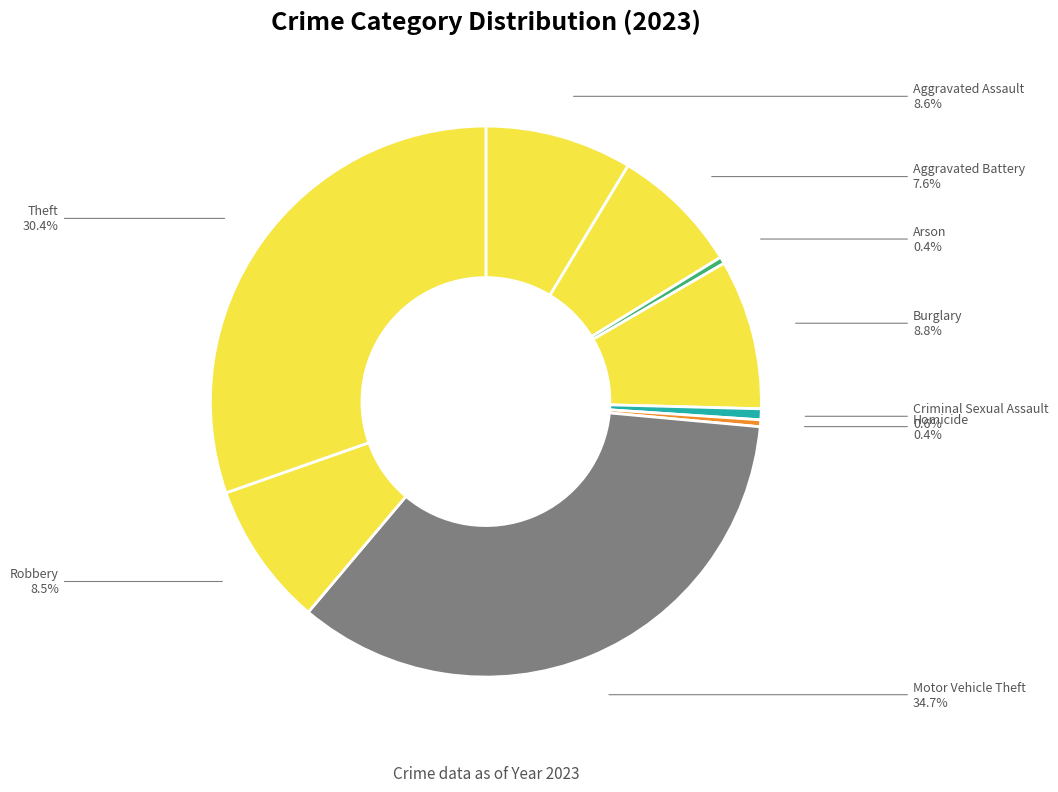

Which slice is the largest?

Motor Vehicle Theft